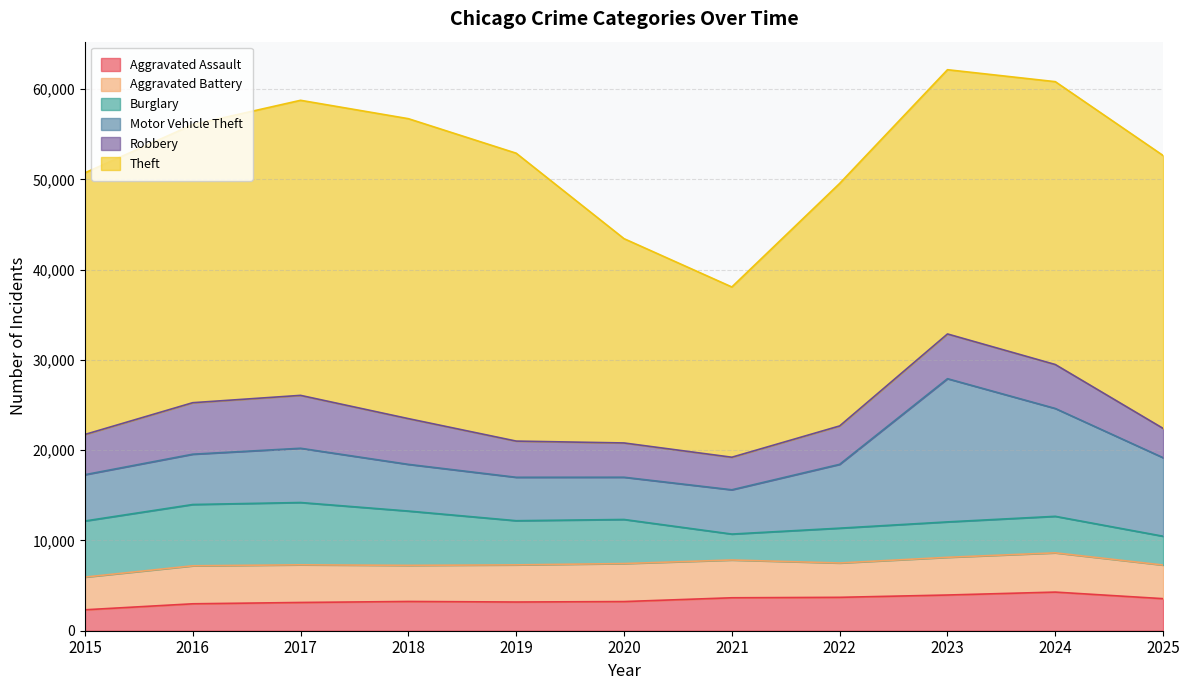

Does the chart display data point markers on the line(s)?

No